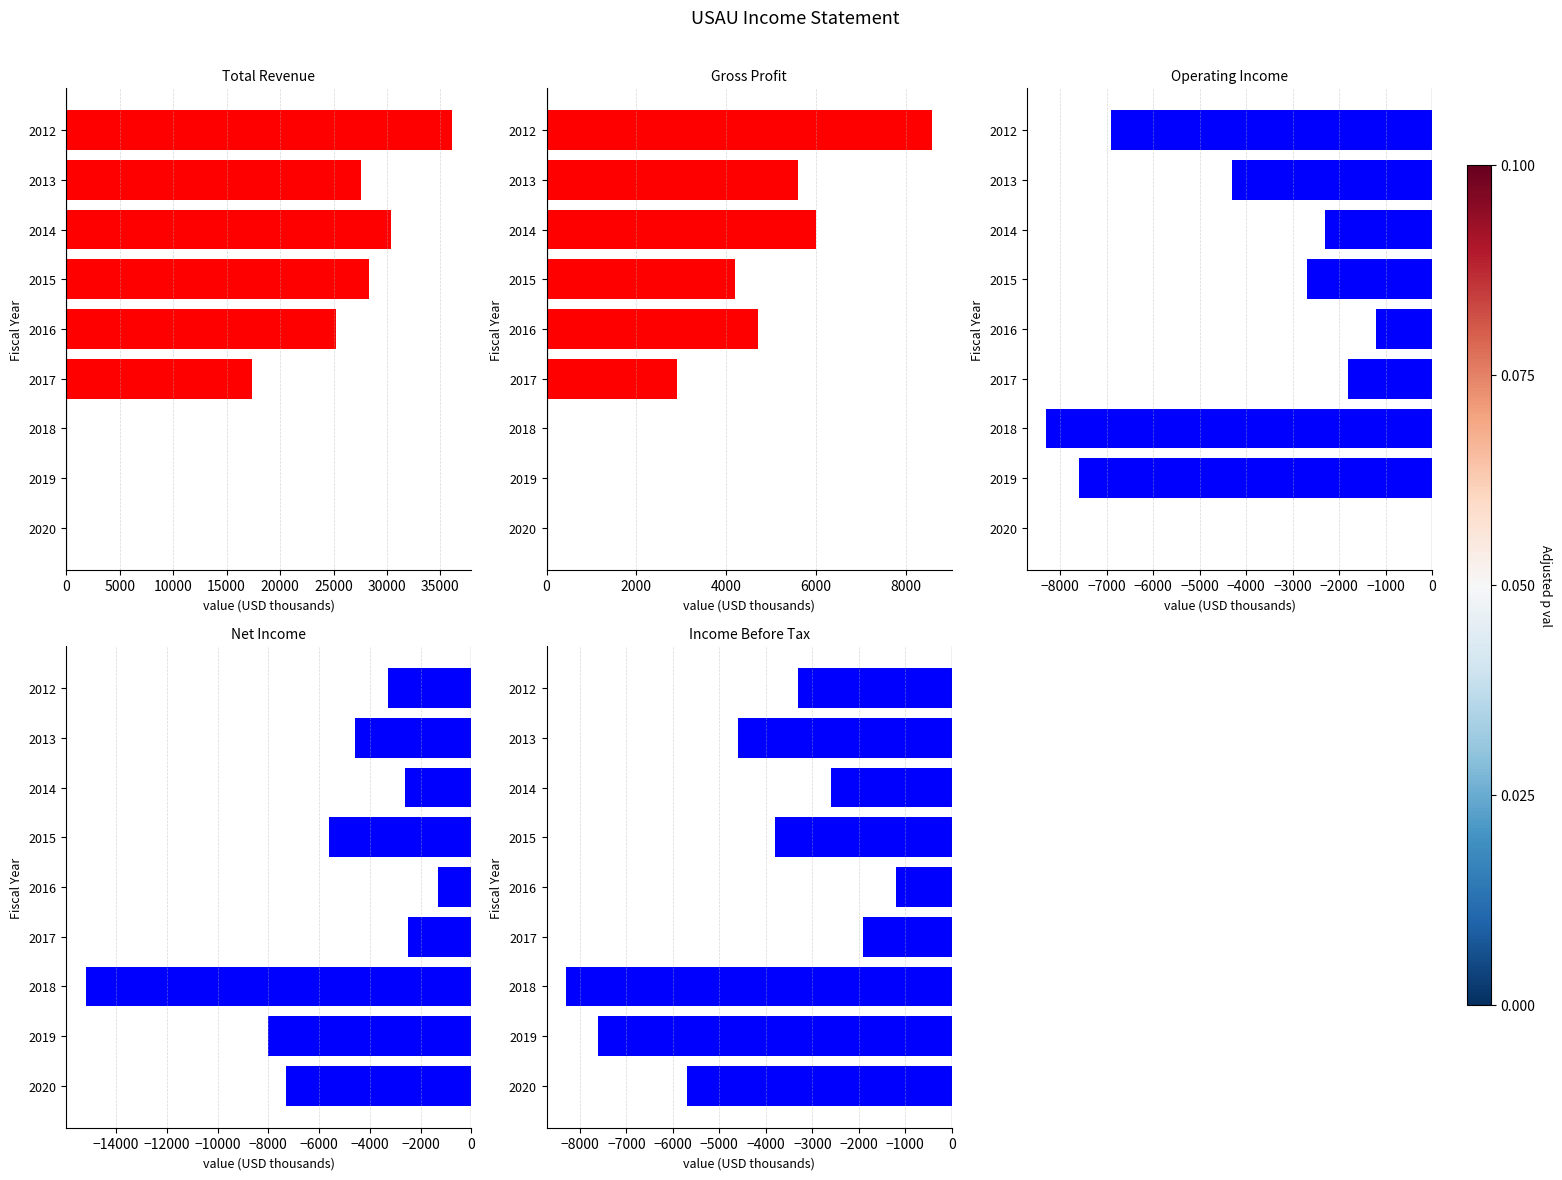

What is the lowest value of the Income Before Tax series?

-8300